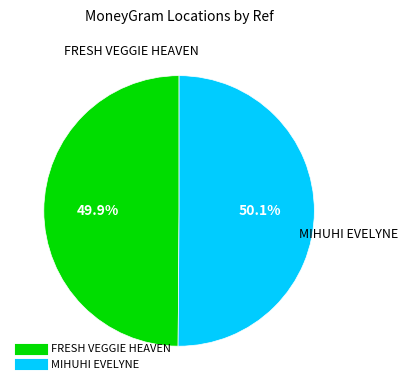

How many slices are in this pie chart?

2